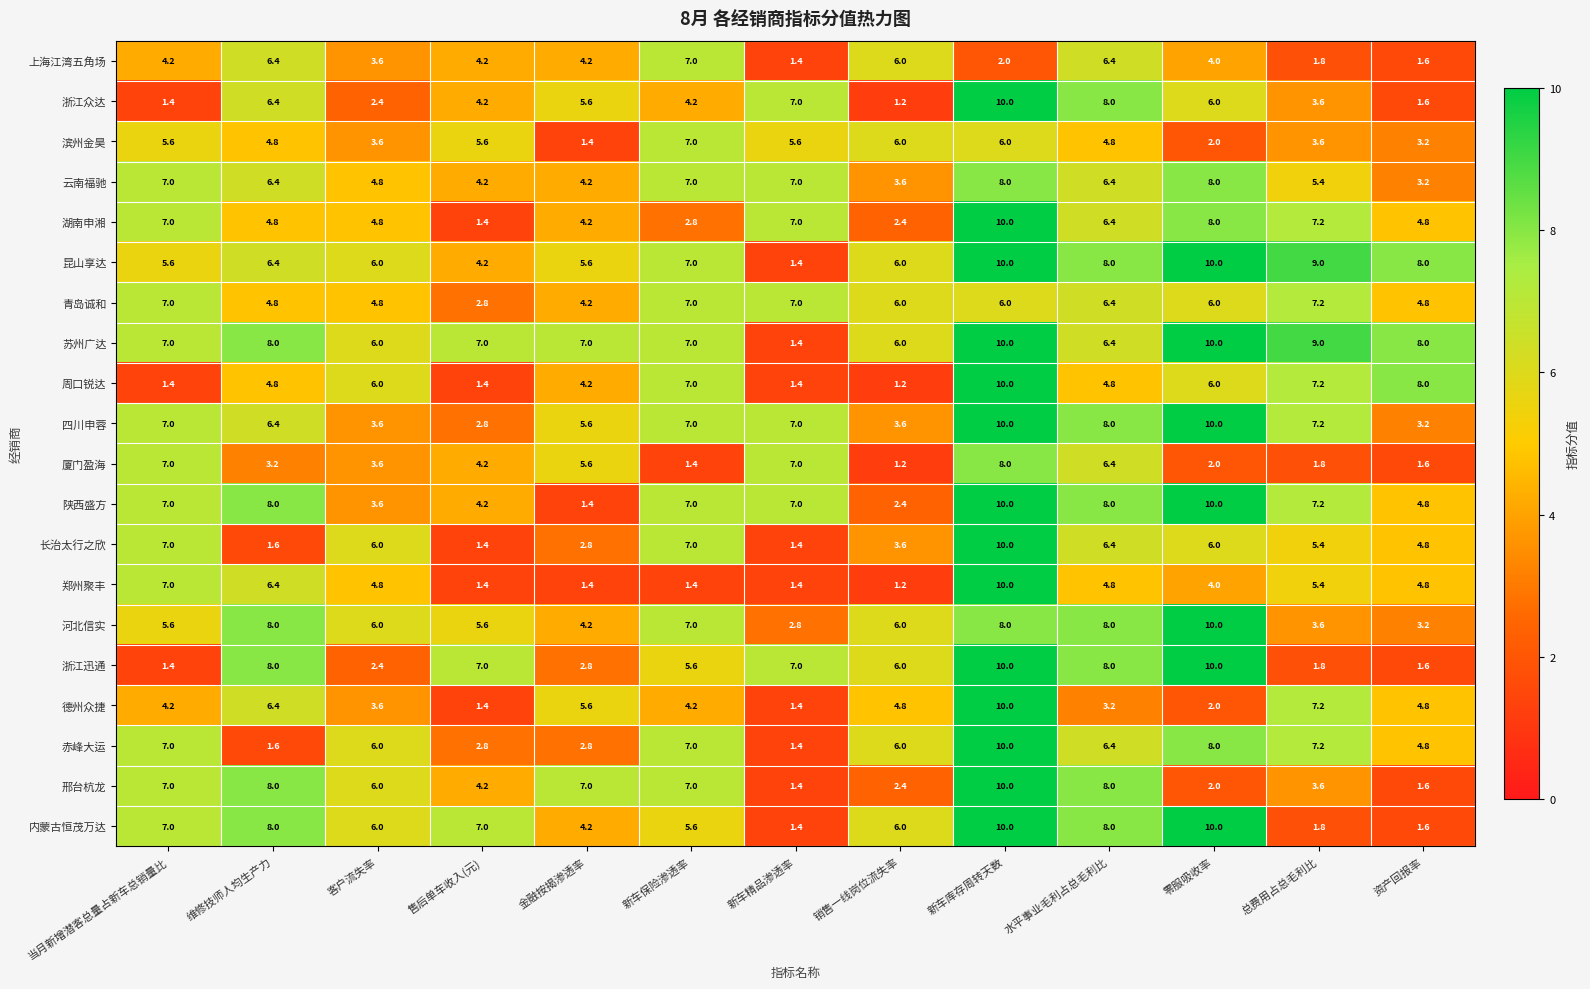

What value does the 赤峰大运 series have at 维修技师人均生产力?

1.6